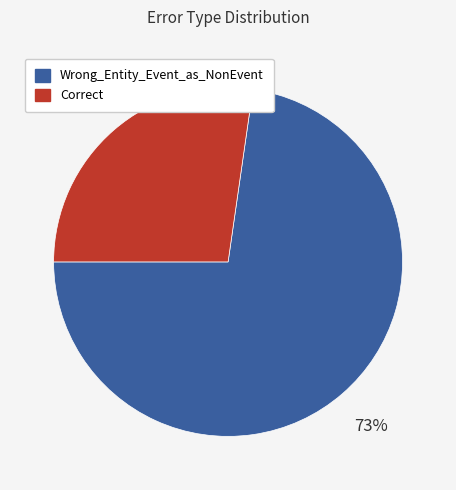

Is it true that Wrong_Entity_Event_as_NonEvent is 73% of the pie?

True